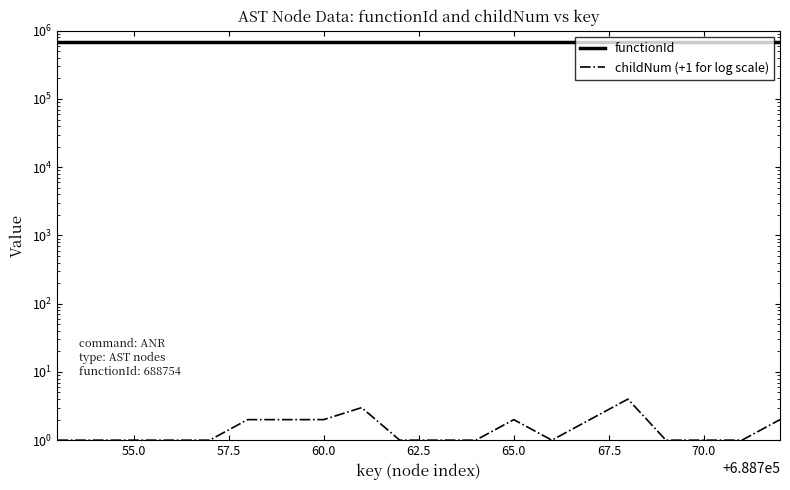

How many lines are shown in the chart?

2